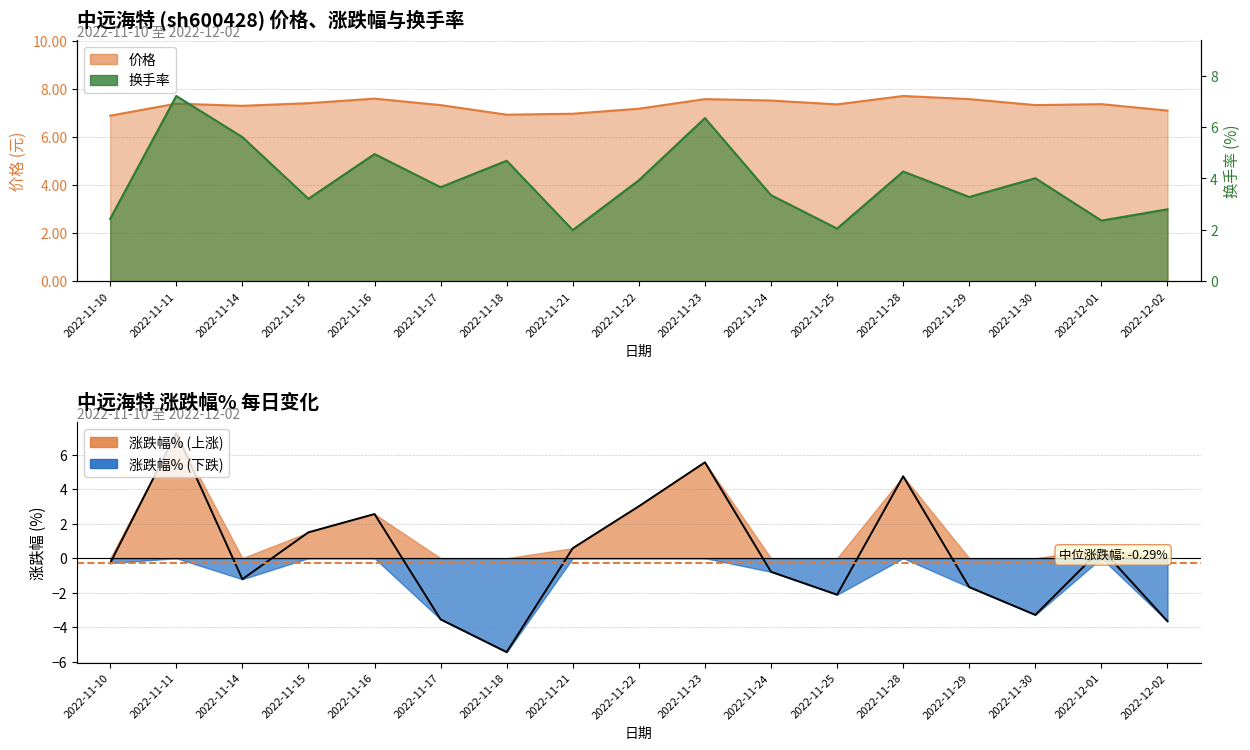

Is the value of 换手率 at 2022-11-10 greater than the value of 价格 at 2022-11-14?

No